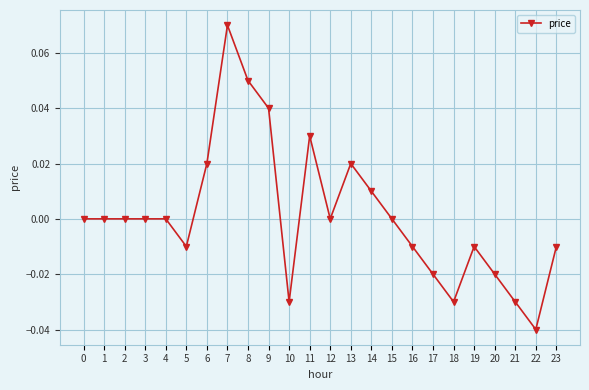

The chart shows a value of 0.0 at 6. True or false?

True